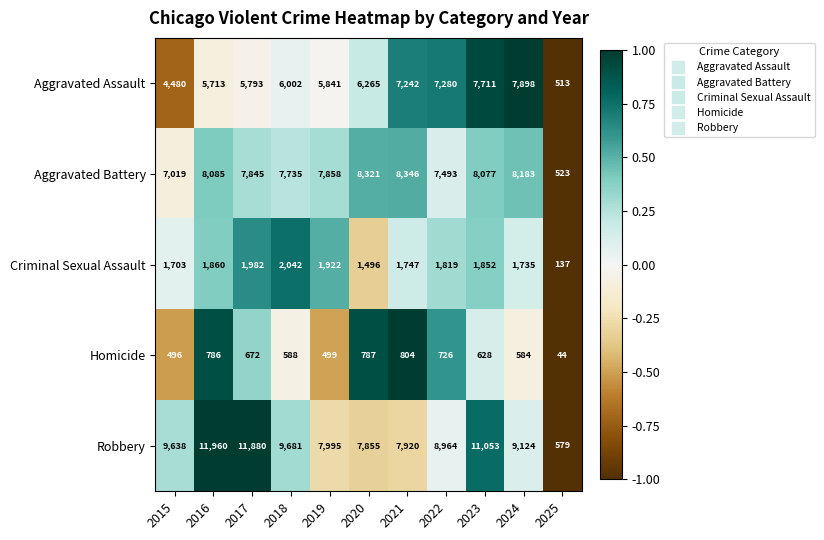

At 2025, list the series in order from smallest to largest.

Homicide, Criminal Sexual Assault, Aggravated Assault, Aggravated Battery, Robbery